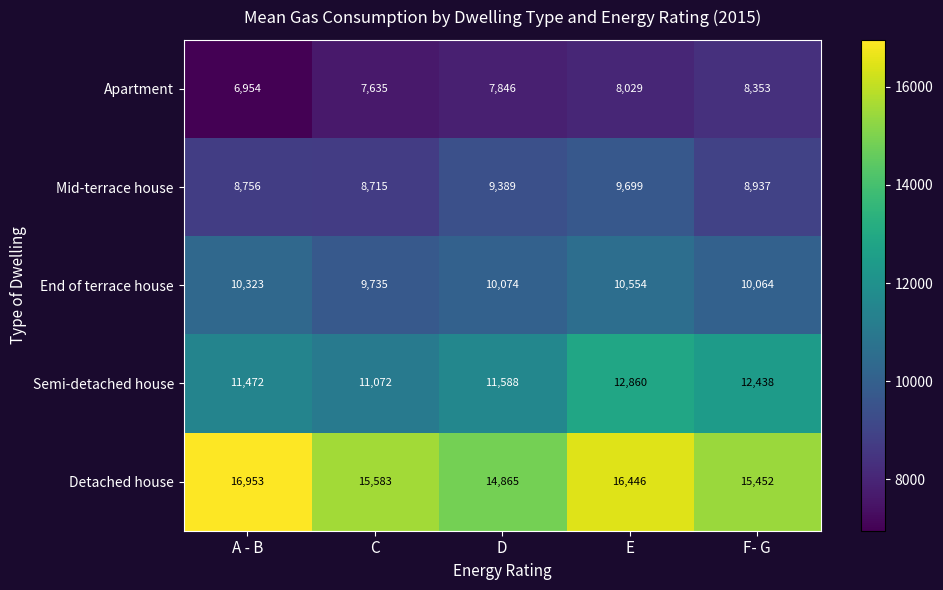

What is the sum of the Mid-terrace house values at E and C?

18414